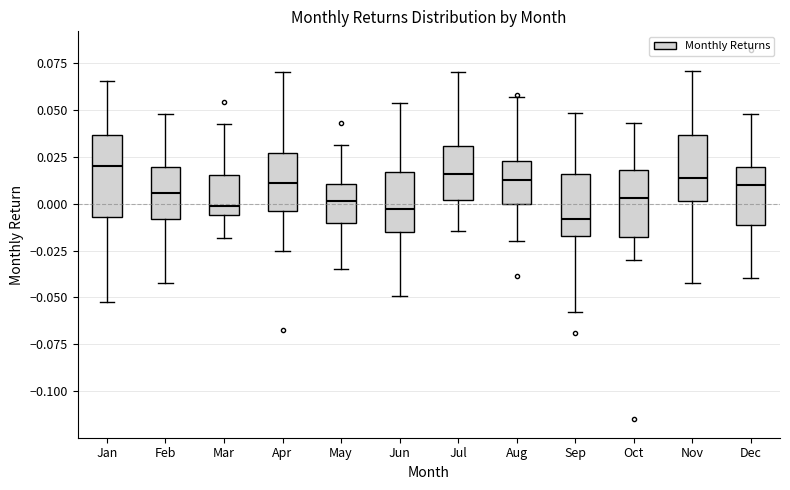

Which box's median line is the lowest?

Sep